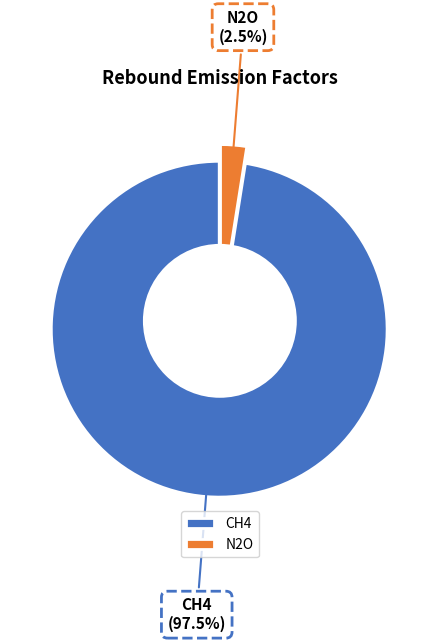

Is it true that N2O is 3% of the pie?

True